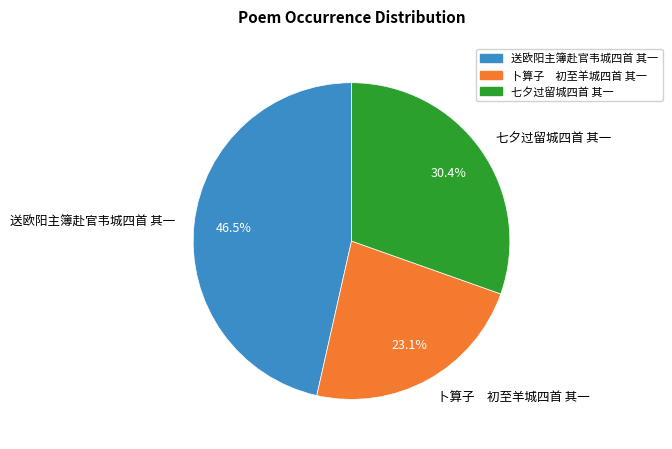

How many slices are in this pie chart?

3